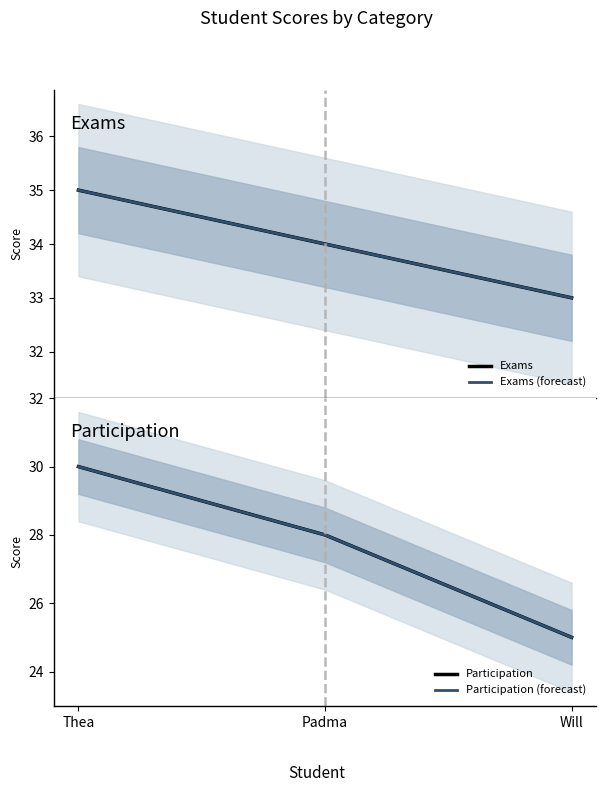

What is the maximum value shown in the chart?

35